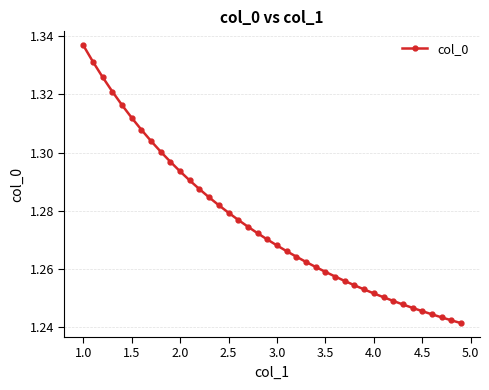

Count the values in the range 1 to 2.

40